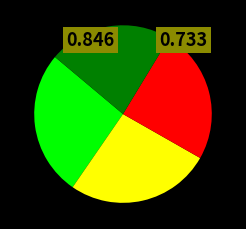

Does any single category account for the majority?

No